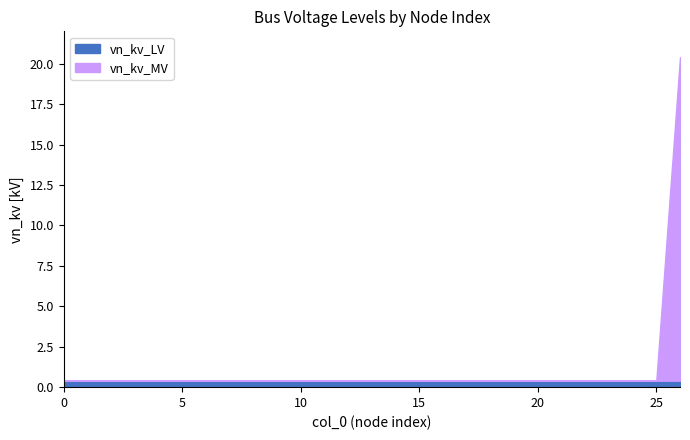

True or false: vn_kv_MV has a value of 0.0 at 6.

True